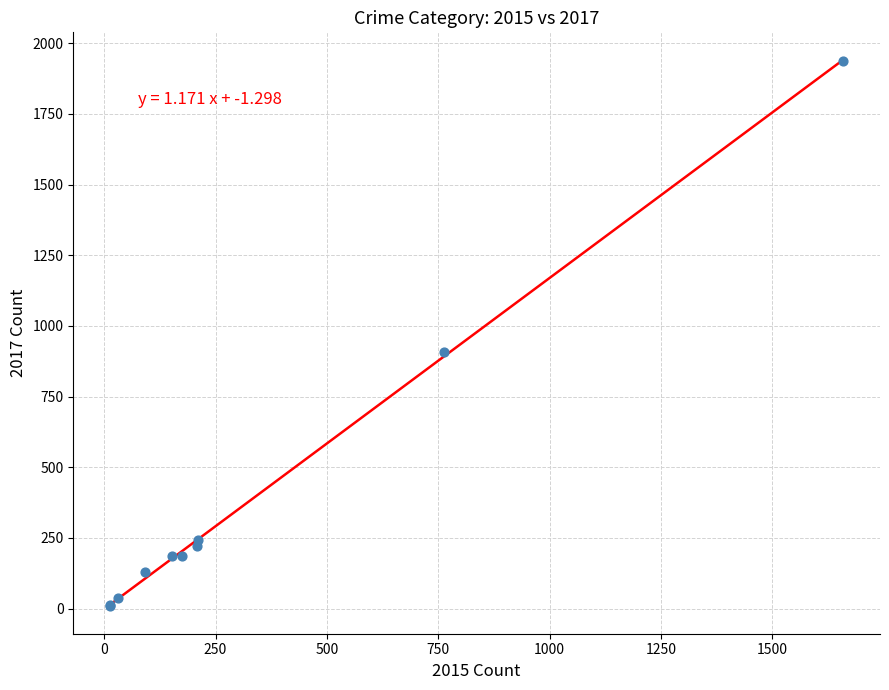

What Y value in the scatter plot is closest to 972?

908